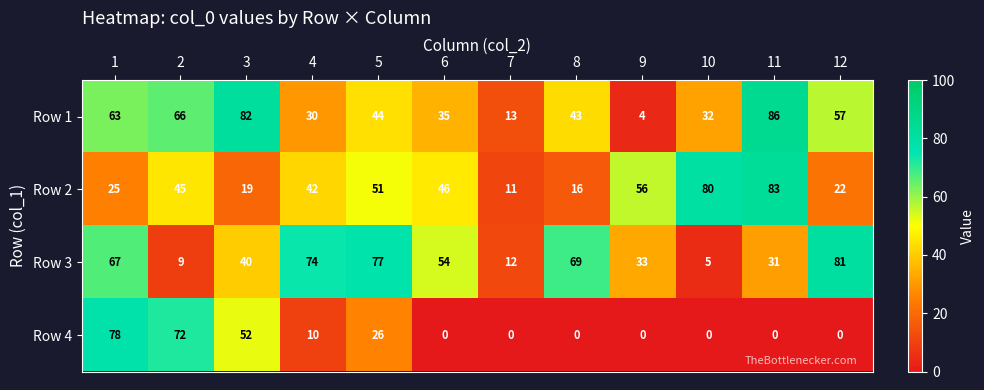

What is the greatest value displayed?

86